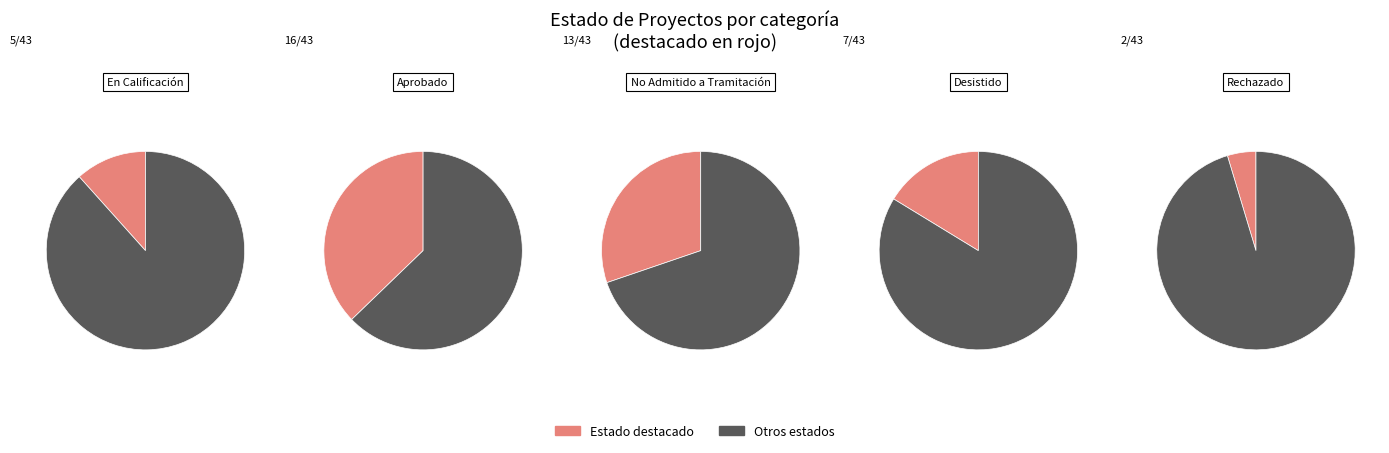

Does Aprobado represent more than half of the total?

No